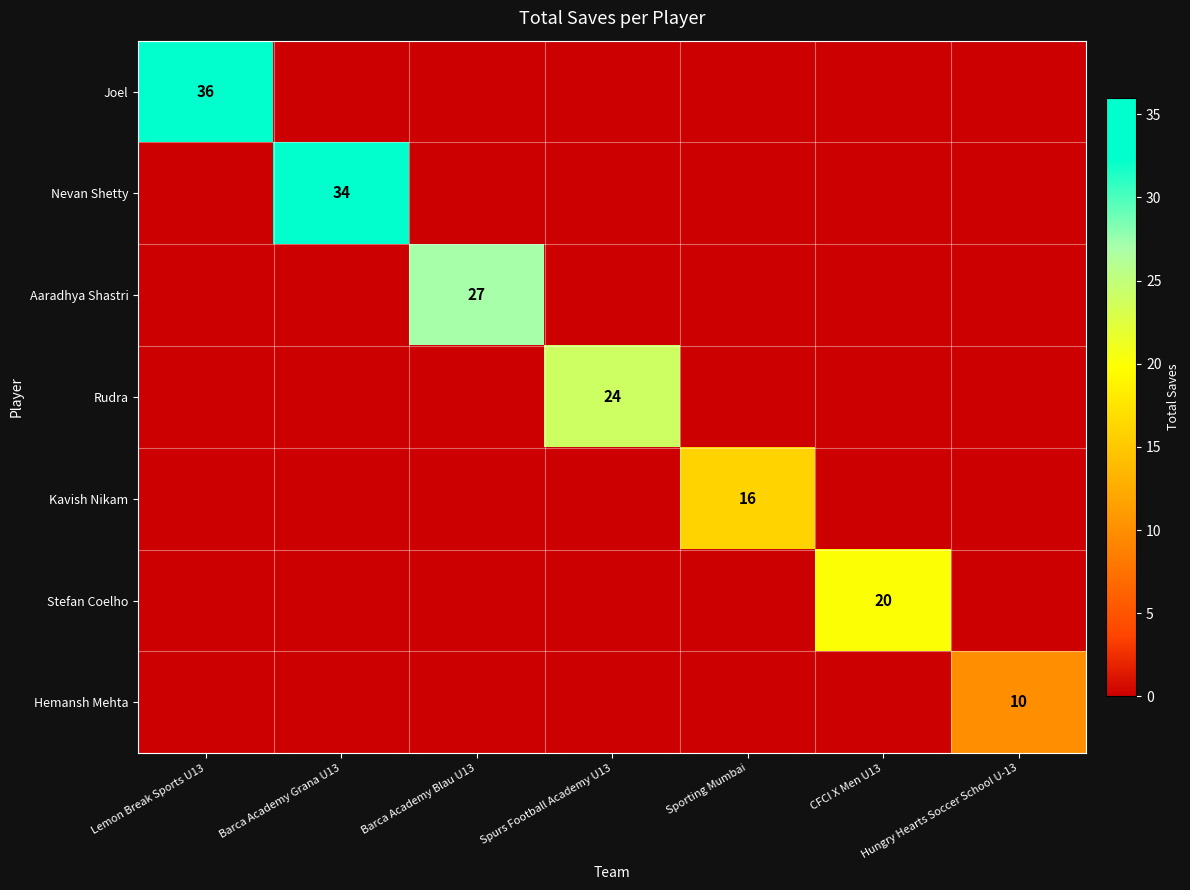

Which series has the largest total across all categories?

Joel